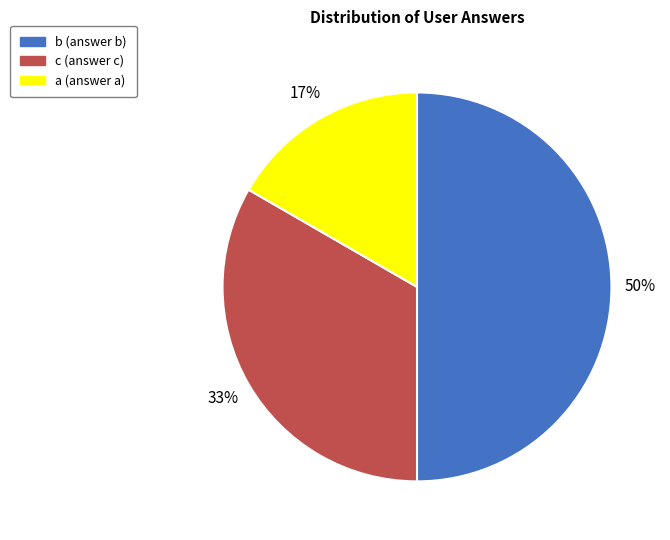

To the nearest percent, what is the difference between the a and b slice percentages?

33%